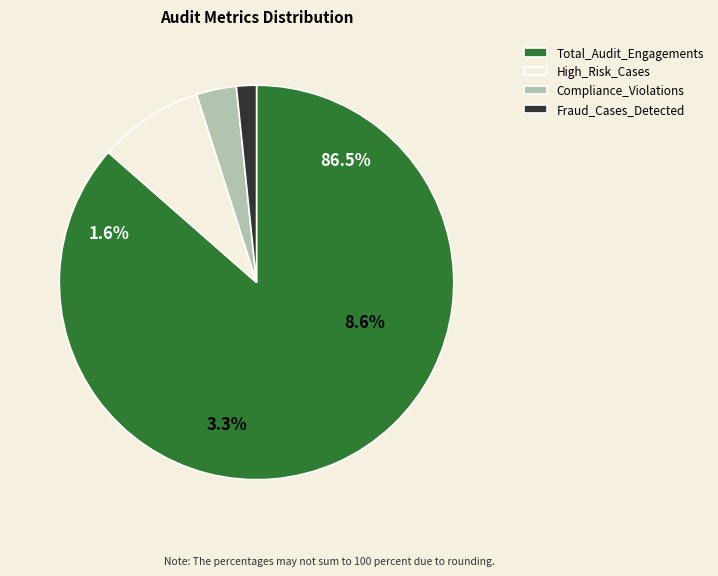

Which category accounts for the majority?

Total_Audit_Engagements